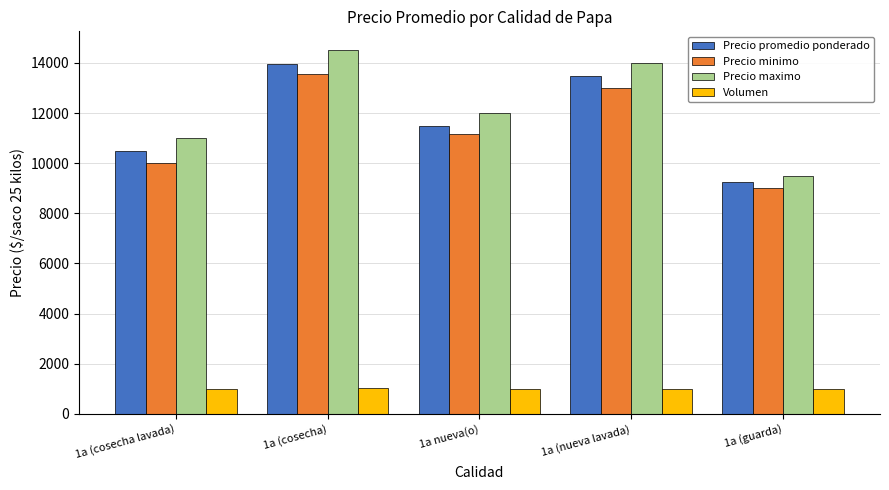

What is the average value of the Precio promedio ponderado series?

11744